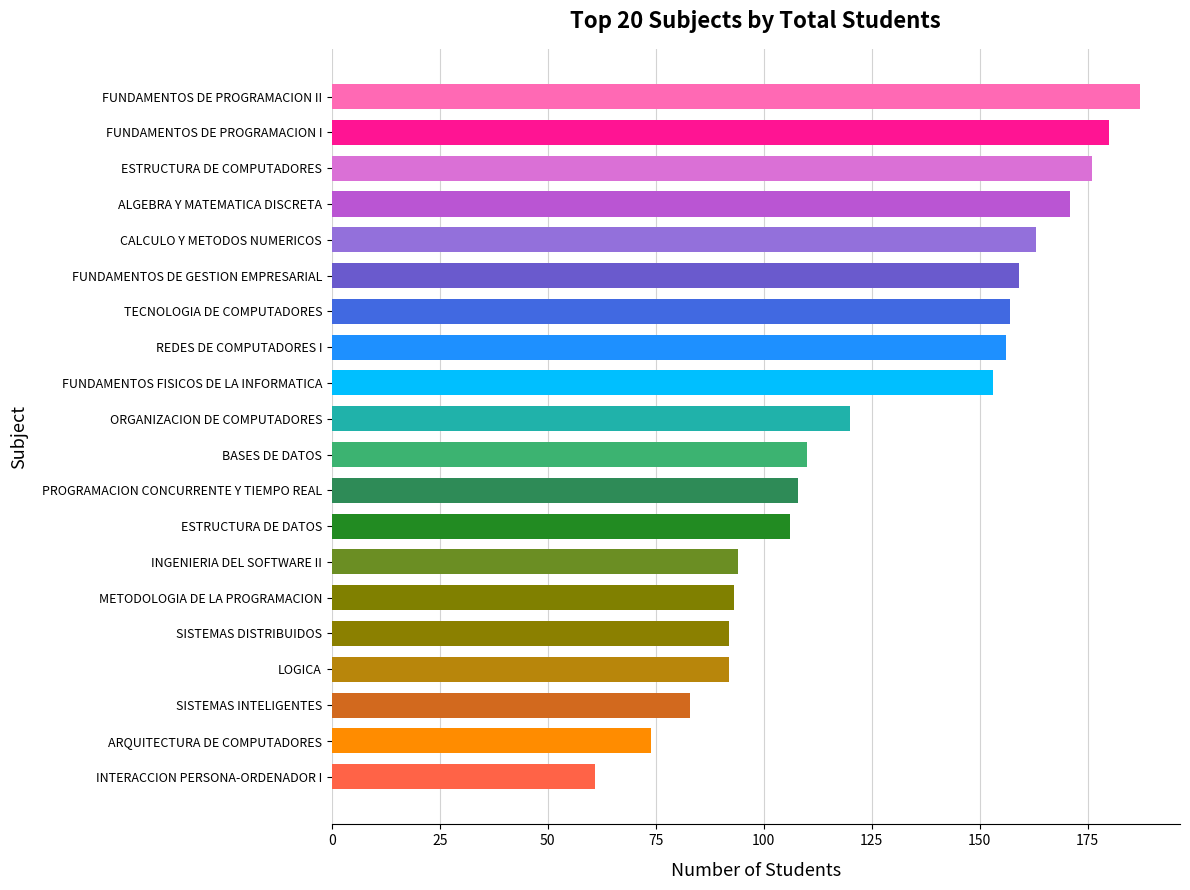

Reading top to bottom, list all the values displayed in this chart.

FUNDAMENTOS DE PROGRAMACION II=187	FUNDAMENTOS DE PROGRAMACION I=180	ESTRUCTURA DE COMPUTADORES=176	ALGEBRA Y MATEMATICA DISCRETA=171	CALCULO Y METODOS NUMERICOS=163	FUNDAMENTOS DE GESTION EMPRESARIAL=159	TECNOLOGIA DE COMPUTADORES=157	REDES DE COMPUTADORES I=156	FUNDAMENTOS FISICOS DE LA INFORMATICA=153	ORGANIZACION DE COMPUTADORES=120	BASES DE DATOS=110	PROGRAMACION CONCURRENTE Y TIEMPO REAL=108	ESTRUCTURA DE DATOS=106	INGENIERIA DEL SOFTWARE II=94	METODOLOGIA DE LA PROGRAMACION=93	SISTEMAS DISTRIBUIDOS=92	LOGICA=92	SISTEMAS INTELIGENTES=83	ARQUITECTURA DE COMPUTADORES=74	INTERACCION PERSONA-ORDENADOR I=61